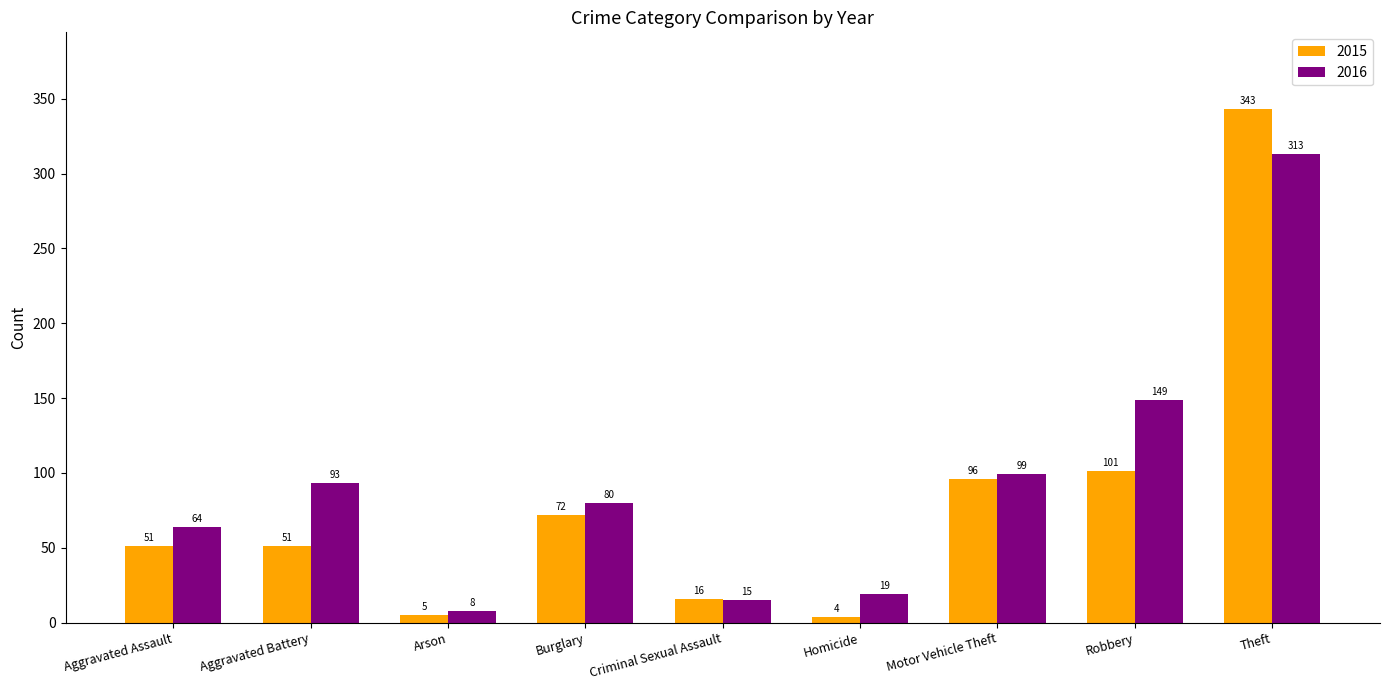

How many values in the 2016 series are below 80?

4